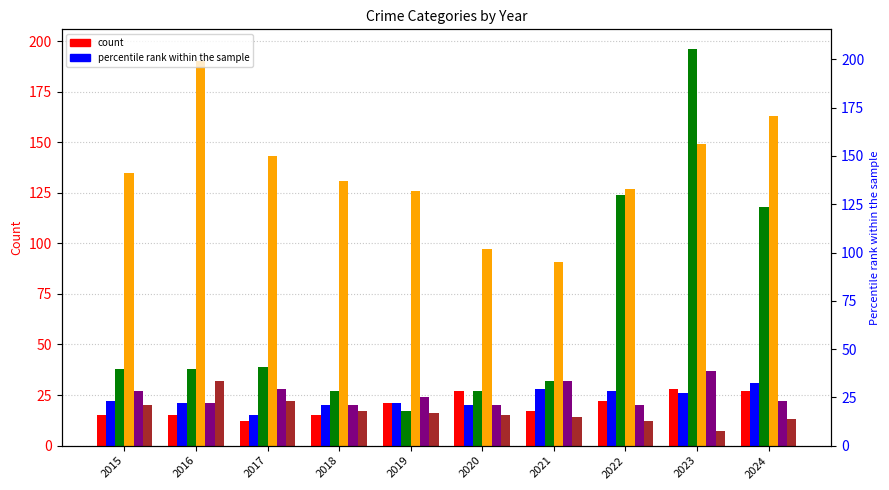

How many groups of bars are there?

10